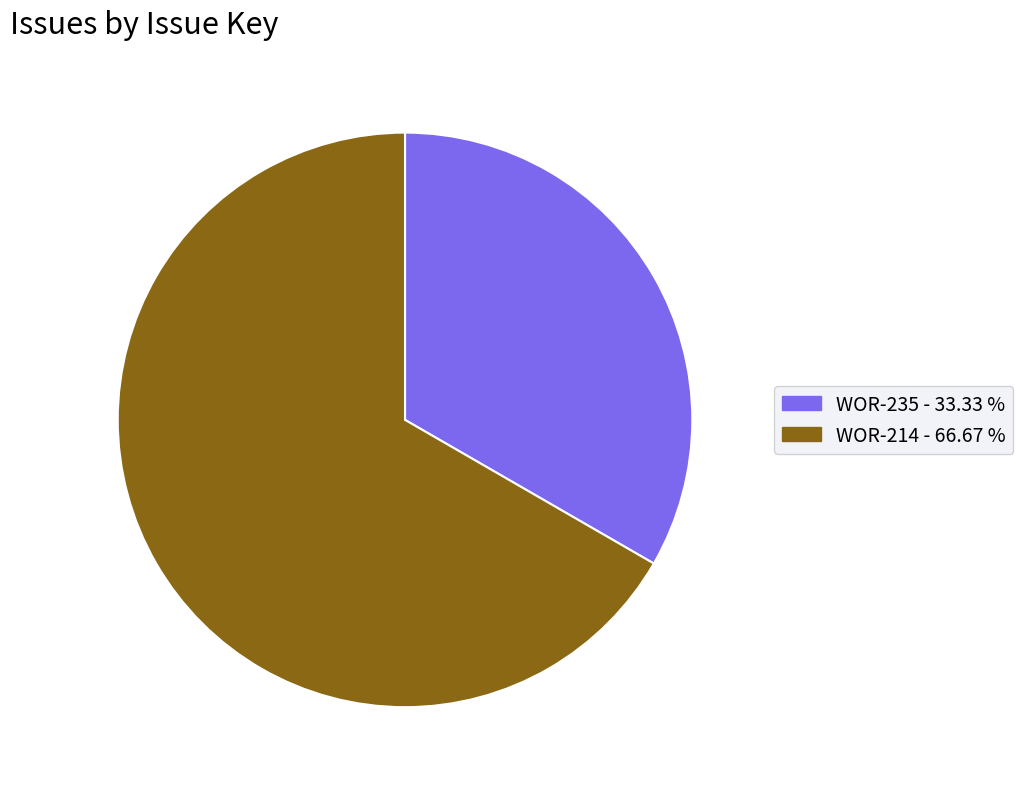

The WOR-235 slice represents 42% of the pie. True or false?

False